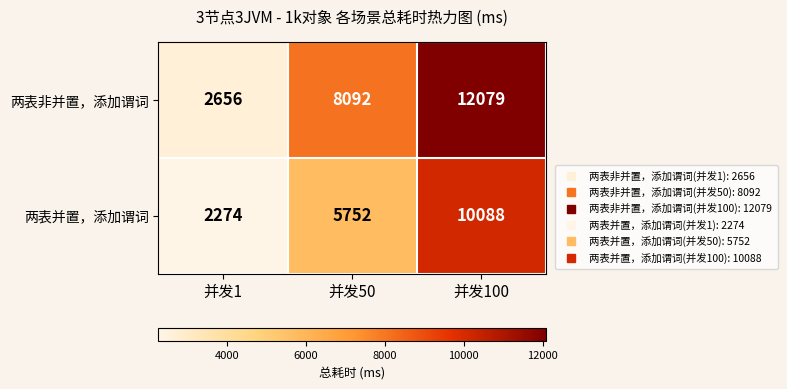

What is the sum of all 两表并置，添加谓词 values?

18114